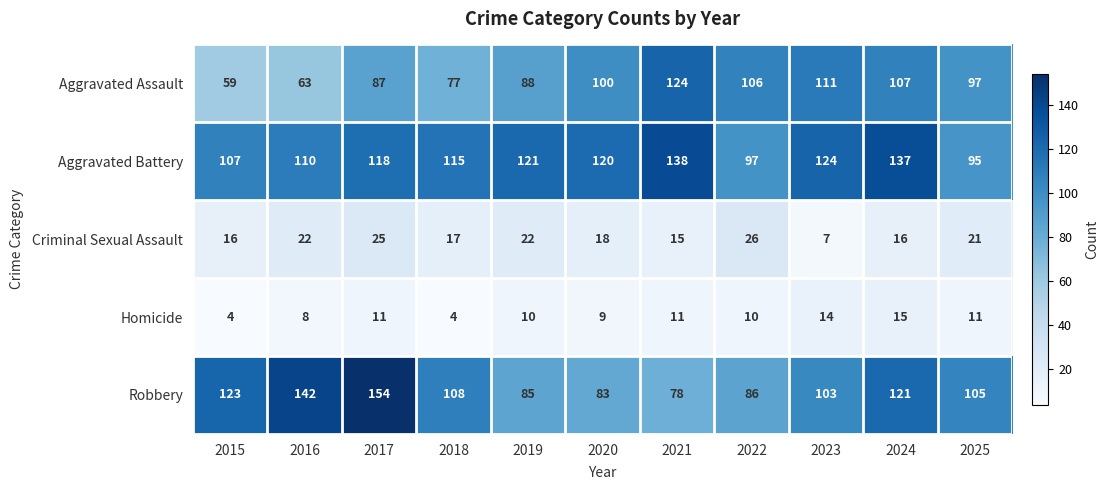

What is the total value across all series at 2018?

321